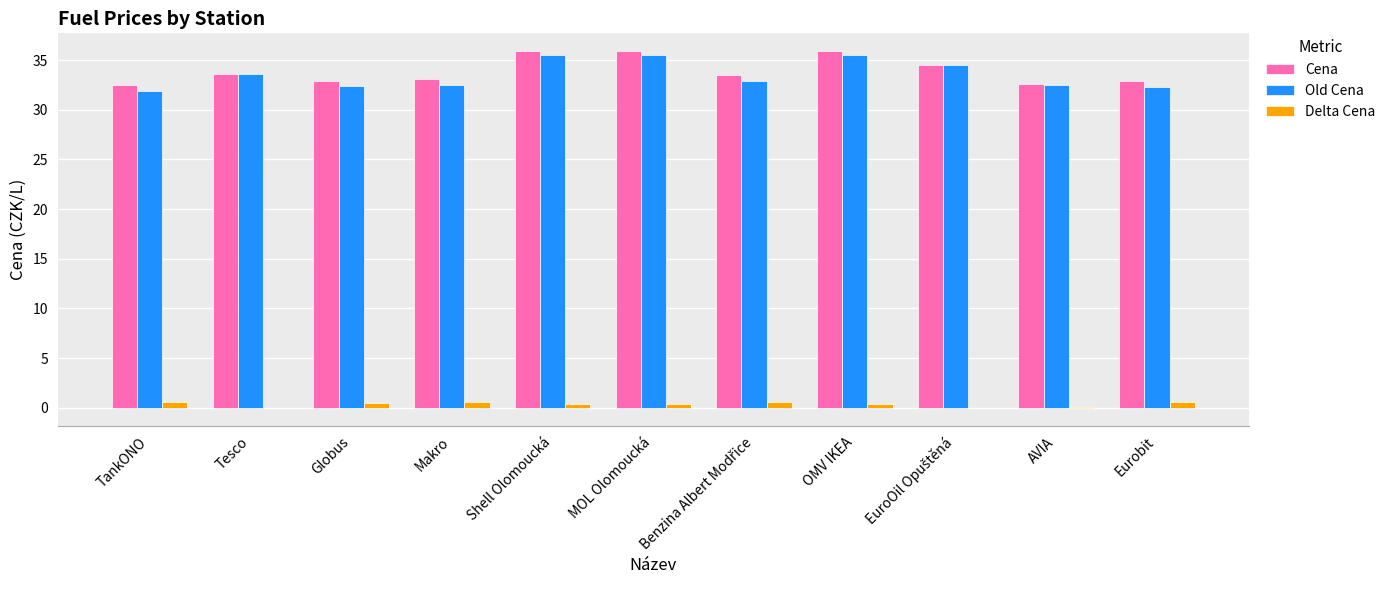

Is the value of Delta Cena at Shell Olomoucká greater than the value of Cena at TankONO?

No